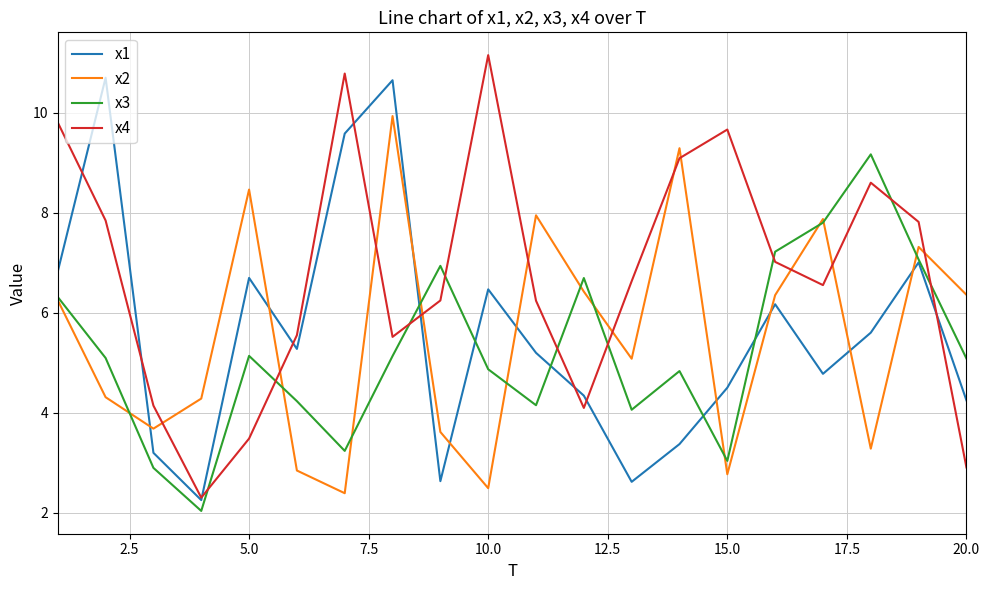

At how many categories does at least one series exceed 6?

17